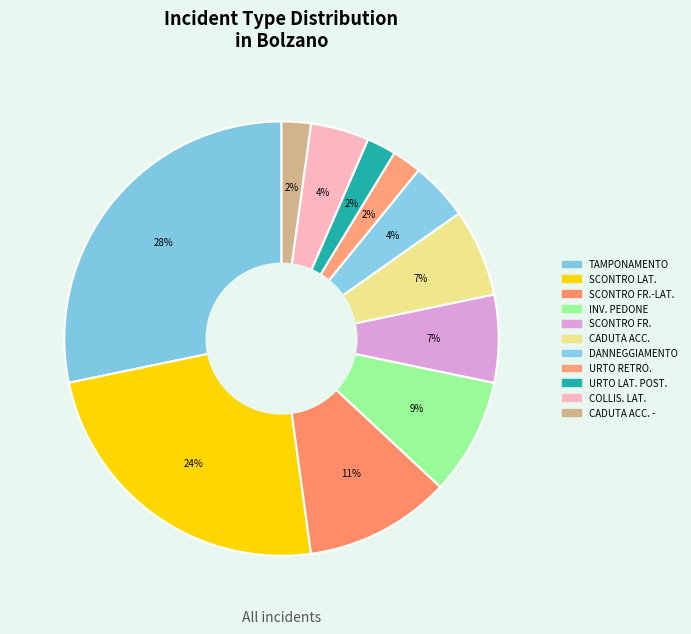

Count the number of slices in the pie.

11